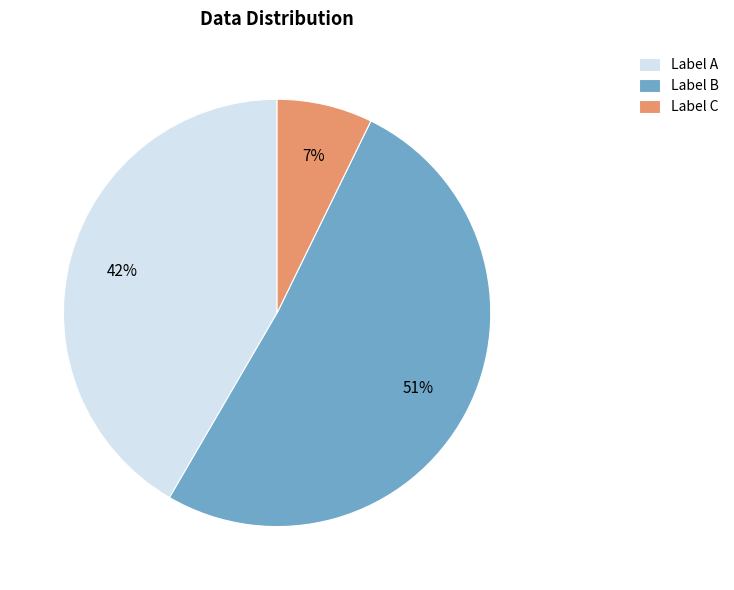

Which has a higher value, Label B or Label A?

Label B